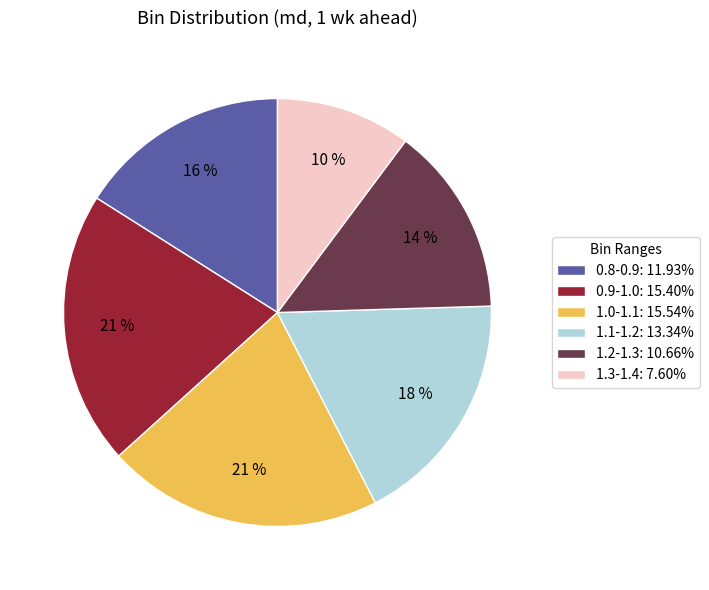

To the nearest percent, what is the difference between the largest and smallest slice percentages?

11%